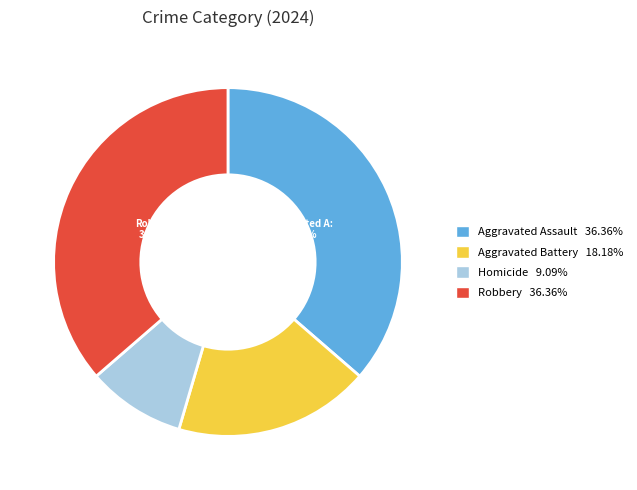

How many slices are in this pie chart?

4